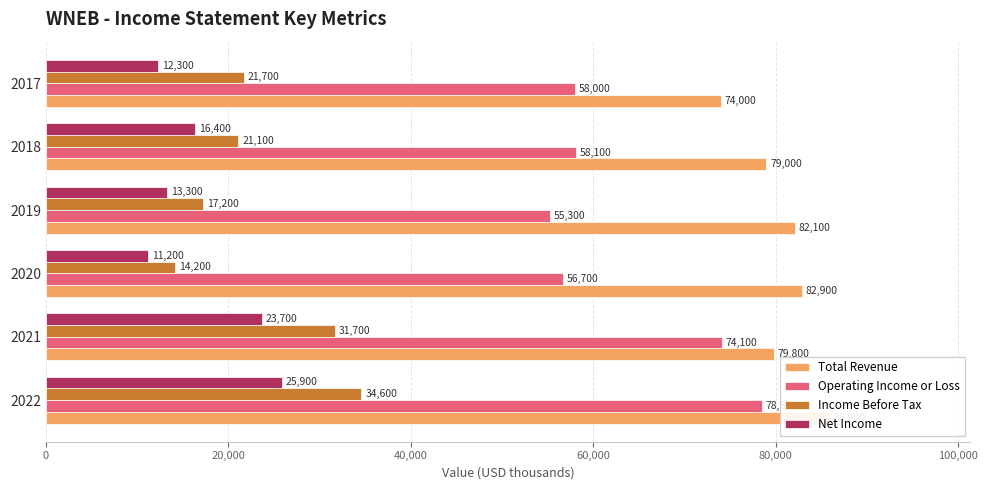

What is the difference between the Total Revenue values at 2022 and 2018?

6900